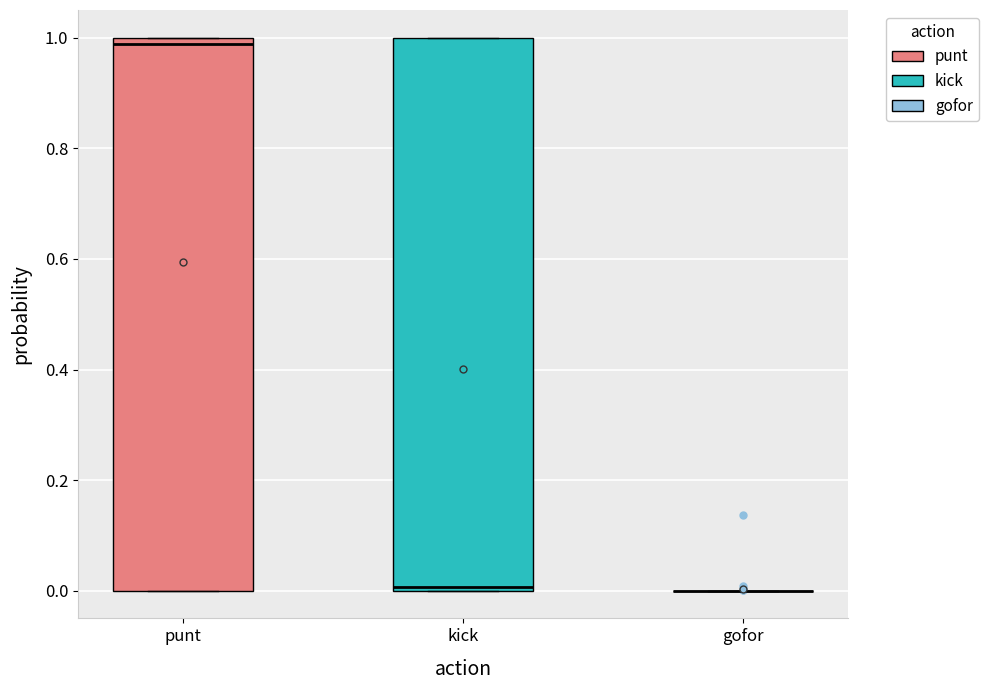

Reading left to right, read every box against the y-axis: the position of its median line, the range the box covers, and the ends of its whiskers. The values are not printed on the chart, so give them approximately, as read against the axis.

punt: median 0.98, box 0.00 to 1.00, whiskers 0.00 to 1.00
kick: median 0.00 (just above the box's lower edge), box 0.00 to 1.00, whiskers 0.00 to 1.00
gofor: box collapsed to a line at 0.00, whiskers 0.00 to 0.00